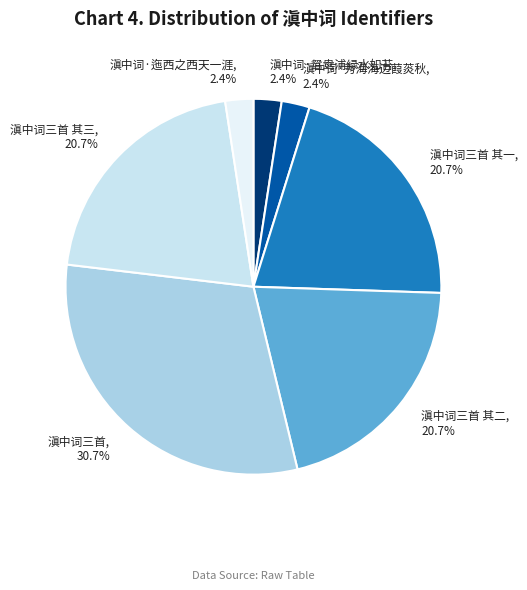

Count the number of slices in the pie.

7